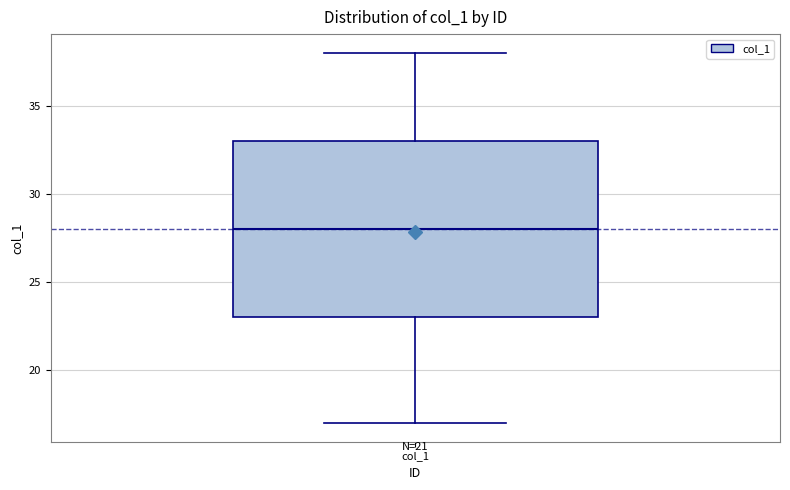

Where does the upper whisker of the box for col_1 end on the y-axis? The values are not printed on the chart, so give them approximately, as read against the axis.

38